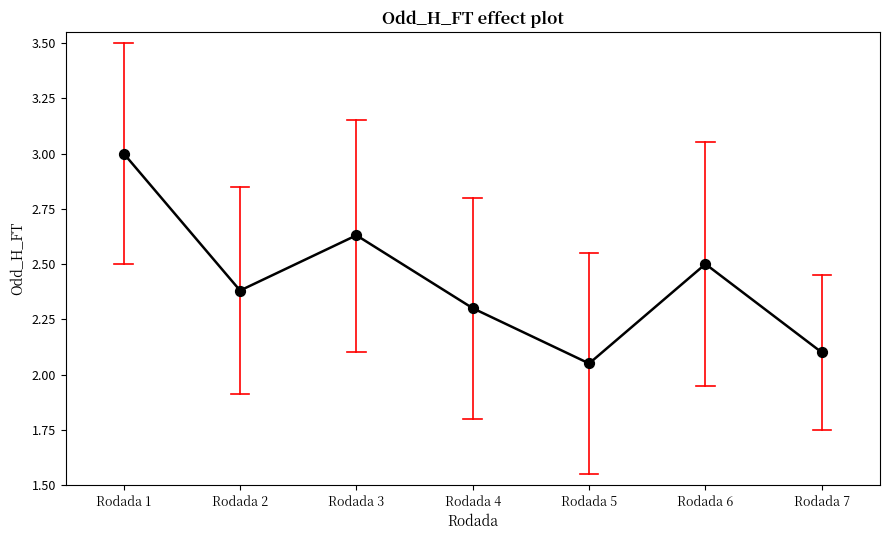

Between Rodada 4 and Rodada 2, which is larger?

Rodada 2